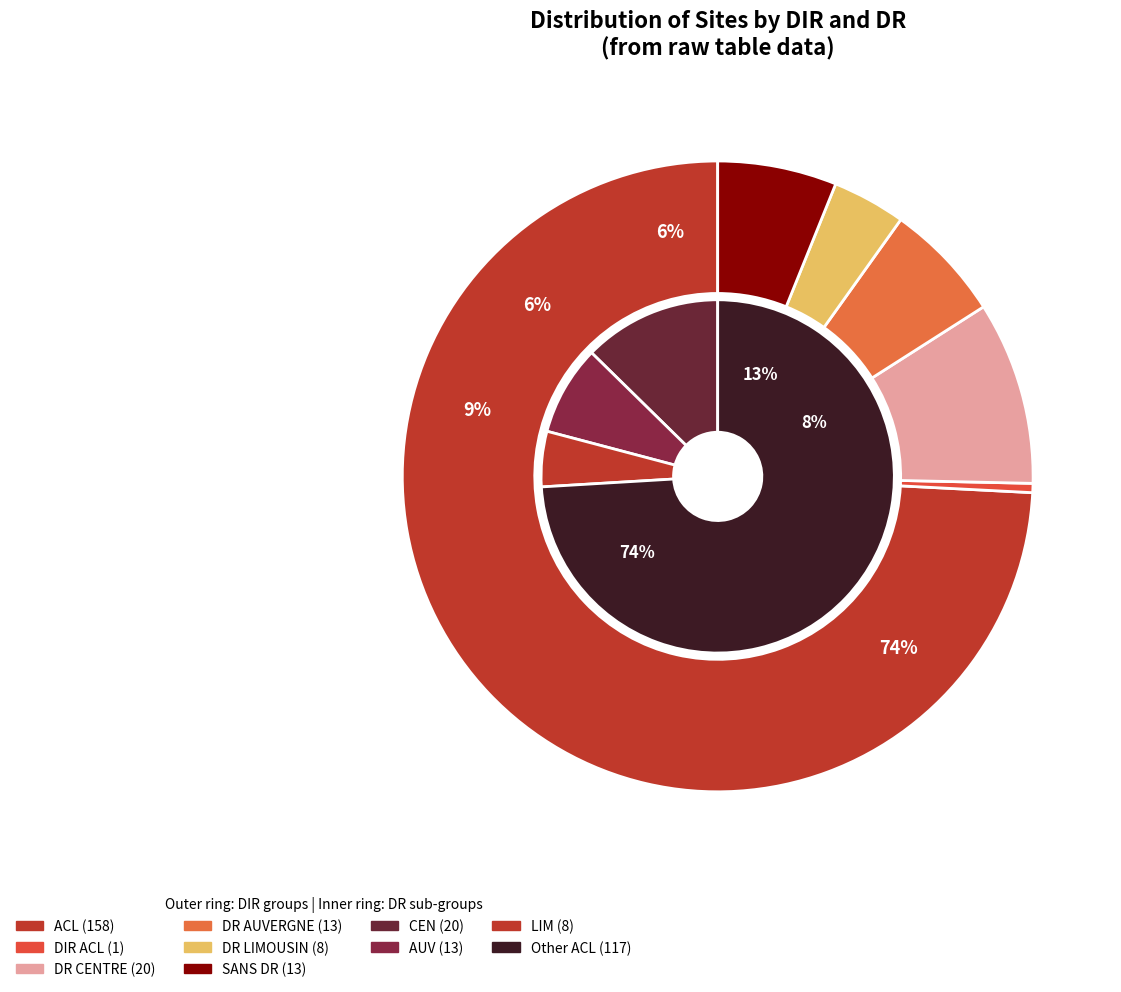

Is it true that SANS DR is 6% of the pie?

True